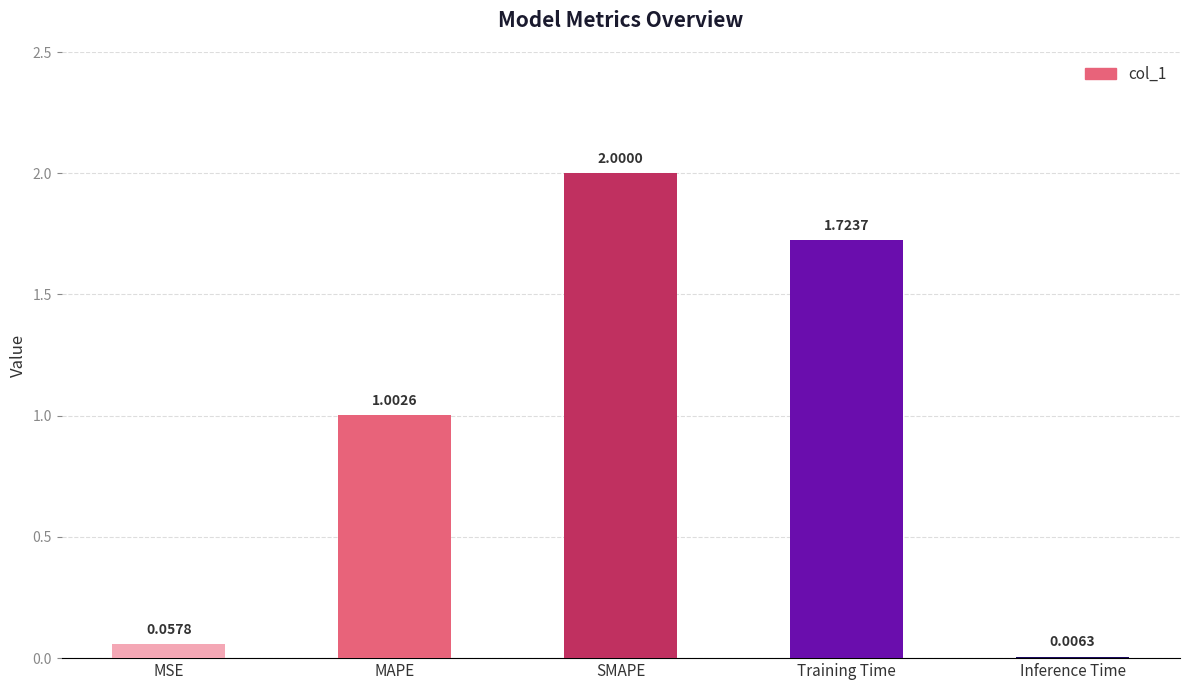

What is the change in value from Training Time to Inference Time?

-1.7